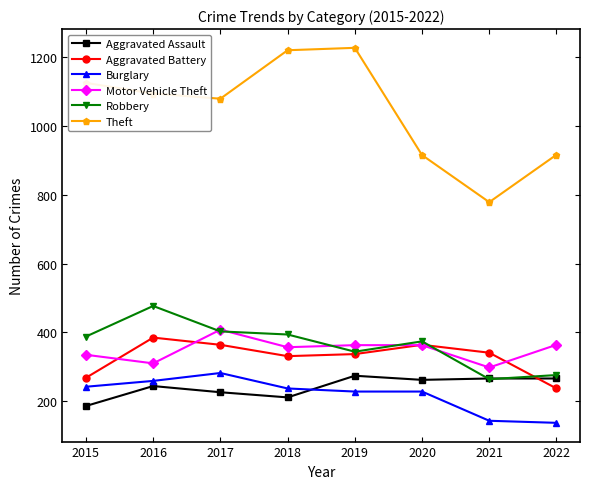

The Aggravated Assault series shows 186 at 2015. True or false?

True